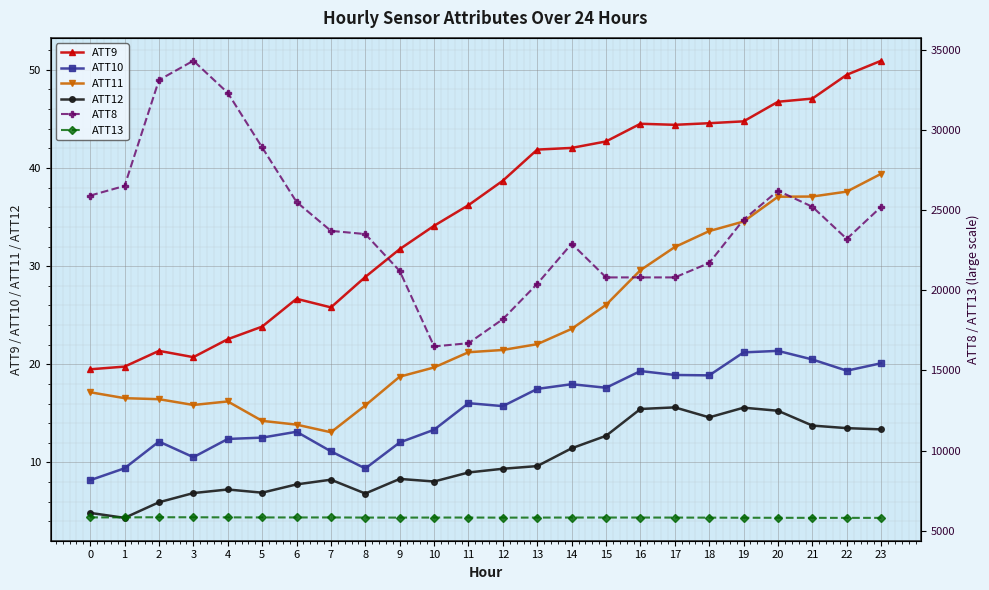

Reading left to right, extract all data points from this chart.

ATT9: 19.5	19.8	21.4	20.7	22.6	23.8	26.7	25.8	28.9	31.7	34.1	36.2	38.7	41.9	42.0	42.7	44.5	44.4	44.6	44.7	46.7	47.1	49.5	50.9
ATT10: 8.2	9.4	12.1	10.5	12.4	12.5	13.1	11.1	9.4	12.0	13.3	16.0	15.7	17.5	18.0	17.6	19.3	18.9	18.9	21.2	21.4	20.5	19.3	20.1
ATT11: 17.2	16.6	16.4	15.9	16.2	14.2	13.9	13.1	15.8	18.7	19.7	21.2	21.5	22.1	23.6	26.1	29.6	31.9	33.6	34.5	37.1	37.1	37.6	39.4
ATT12: 4.9	4.4	6.0	6.9	7.3	6.9	7.8	8.2	6.8	8.3	8.1	9.0	9.4	9.6	11.4	12.7	15.5	15.6	14.6	15.6	15.3	13.8	13.5	13.4
ATT8: 25900.0	26500.0	33100.0	34300.0	32300.0	28900.0	25500.0	23700.0	23500.0	21200.0	16500.0	16700.0	18200.0	20400.0	22900.0	20800.0	20800.0	20800.0	21700.0	24400.0	26200.0	25200.0	23200.0	25200.0
ATT13: 5846.1	5847.7	5855.3	5853.7	5848.0	5844.0	5842.9	5843.3	5835.8	5833.9	5836.3	5837.9	5831.6	5834.5	5837.4	5838.6	5837.2	5835.0	5830.8	5824.8	5821.7	5819.0	5817.2	5817.8